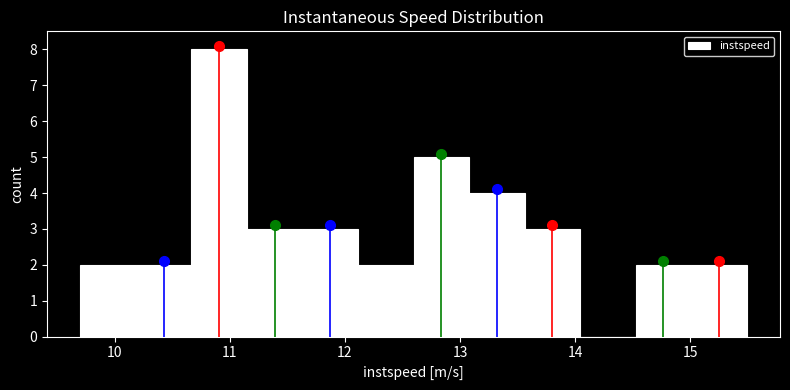

Which range on the x-axis has the tallest bar?

10.7 to 11.1